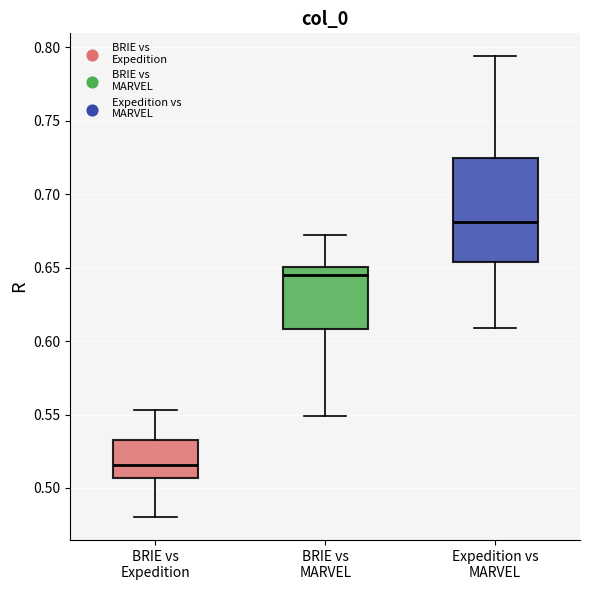

Which box's median line is the highest?

Expedition vs MARVEL